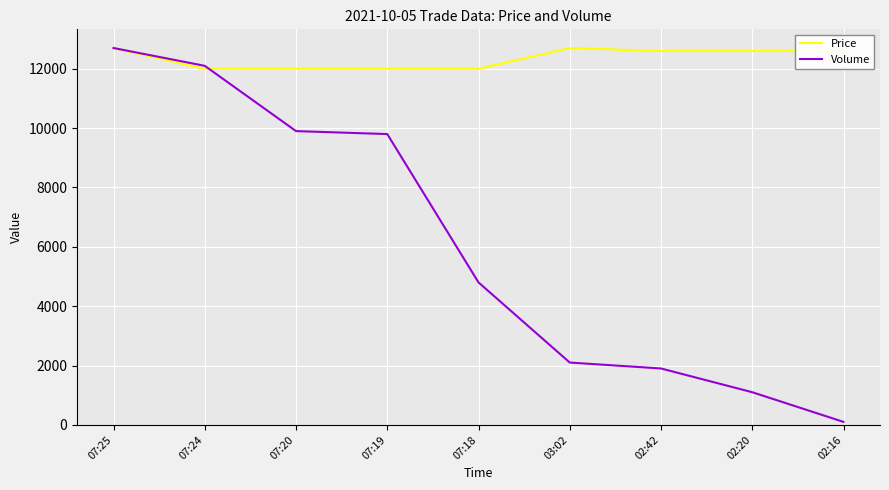

The value of Volume at 02:42 is 1900. True or false?

True